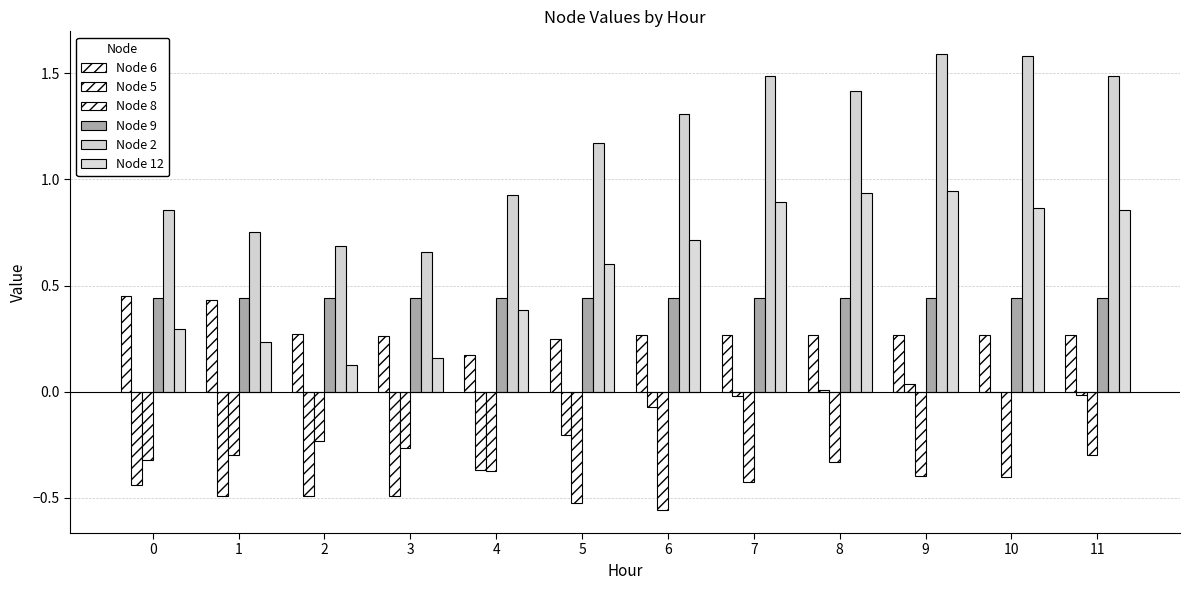

Is the value of Node 12 at 9 greater than the value of Node 2 at 8?

No